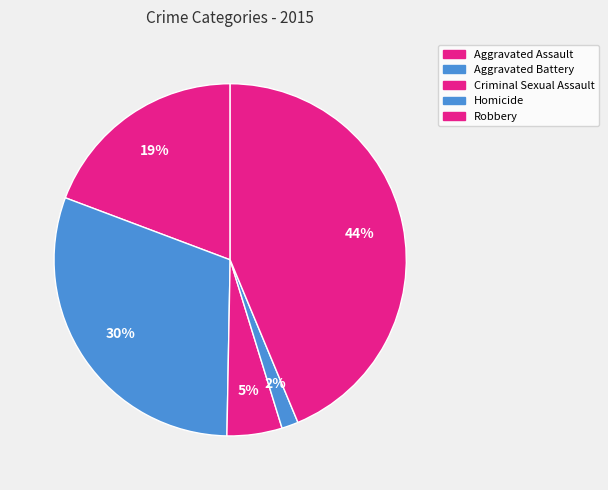

How much of the chart is everything except Robbery?

56.3%